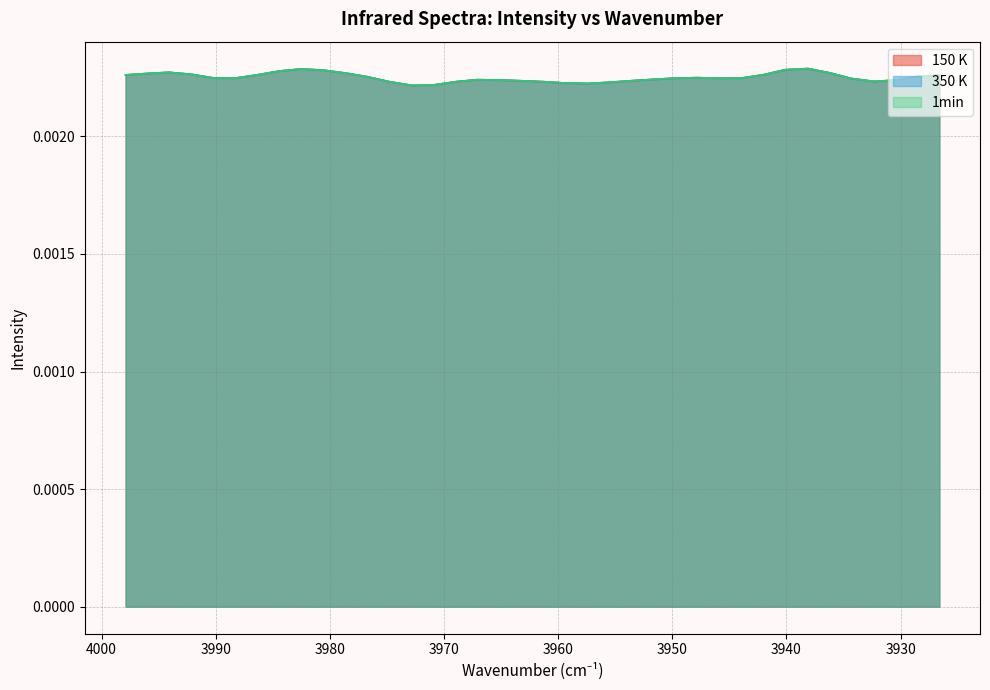

Between 3990.2 and 3955.5, which series saw the biggest shift?

150 K